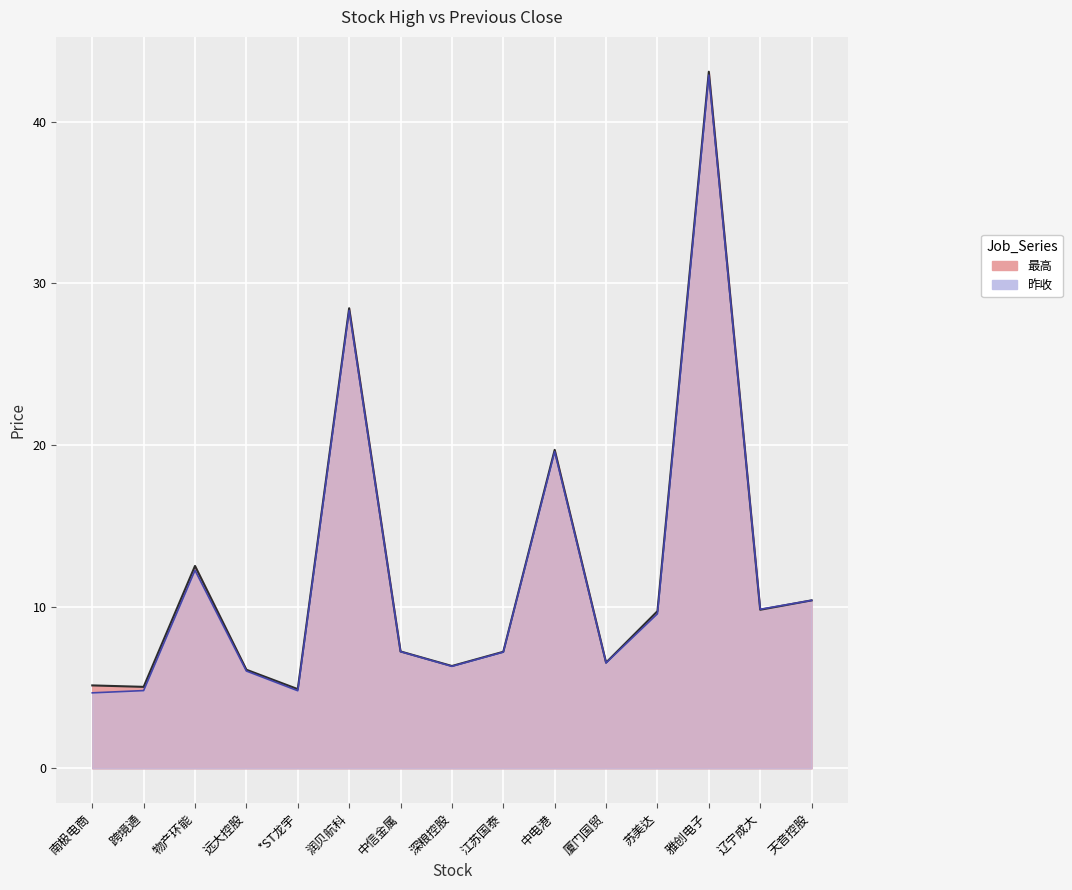

How many intersections are there between 最高 and 昨收?

1